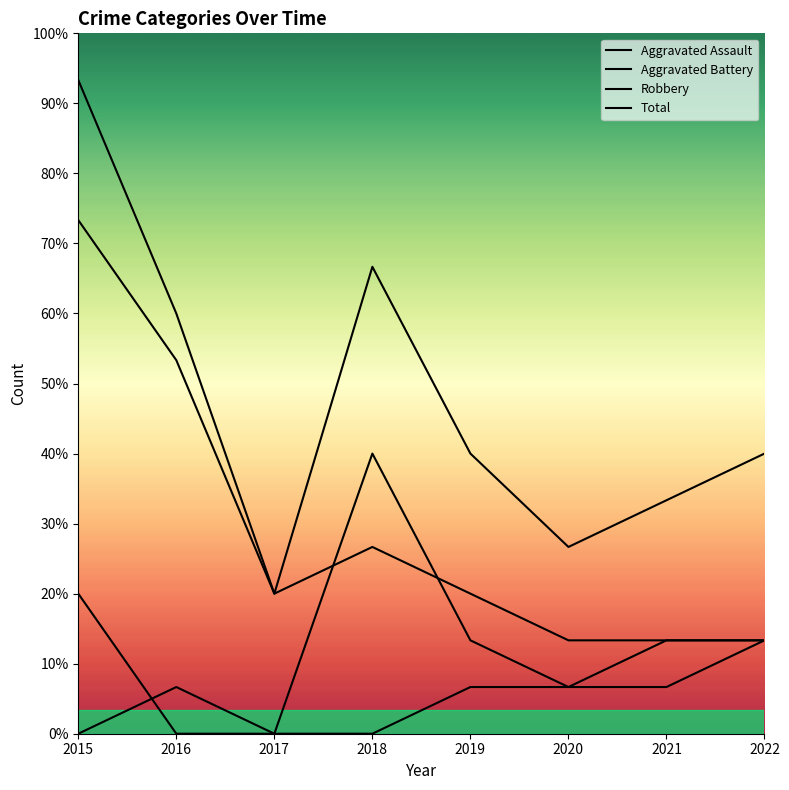

What are all the series names shown in the legend?

Aggravated Assault, Aggravated Battery, Robbery, Total